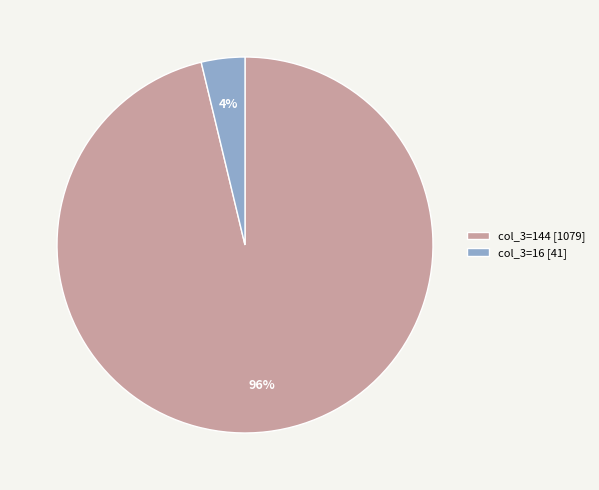

How many slices are in this pie chart?

2